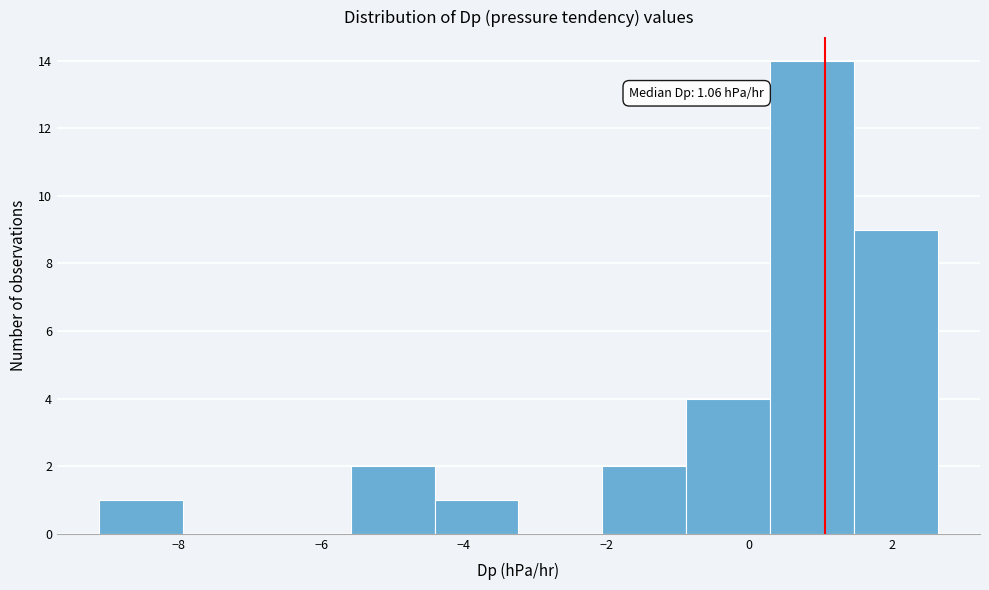

Over which range of the x-axis is the bar tallest?

0.2 to 1.4